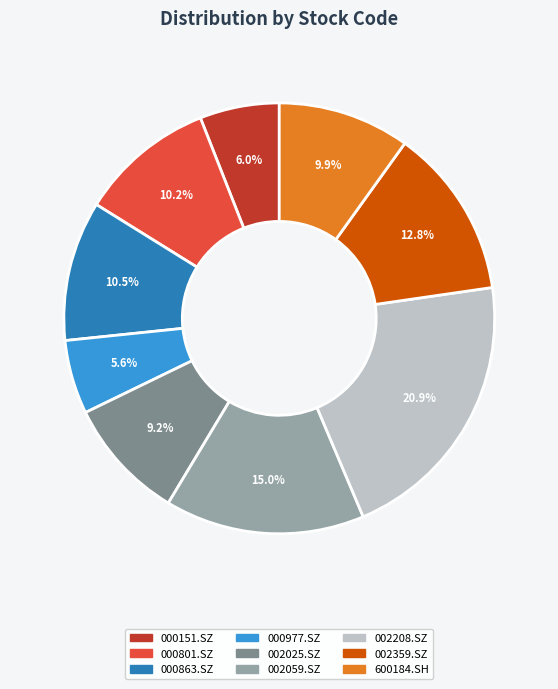

What is the total percentage of 002208.SZ and 000151.SZ?

26.9%